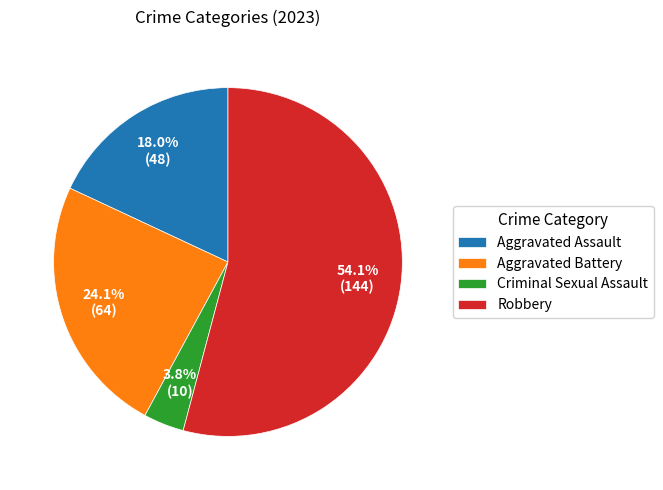

True or false: Aggravated Battery accounts for 24% of the total.

True